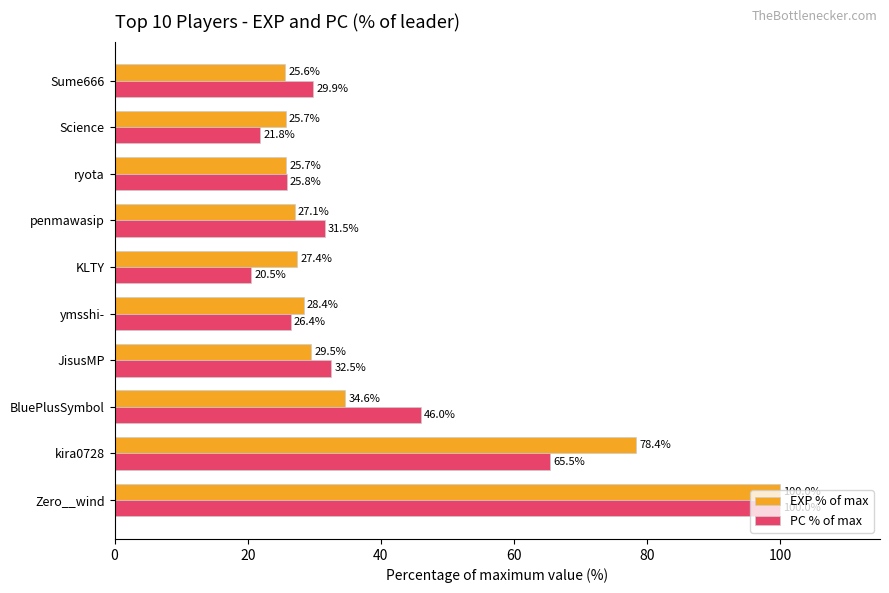

Is the value of EXP % of max at Science greater than the value of PC % of max at Sume666?

No